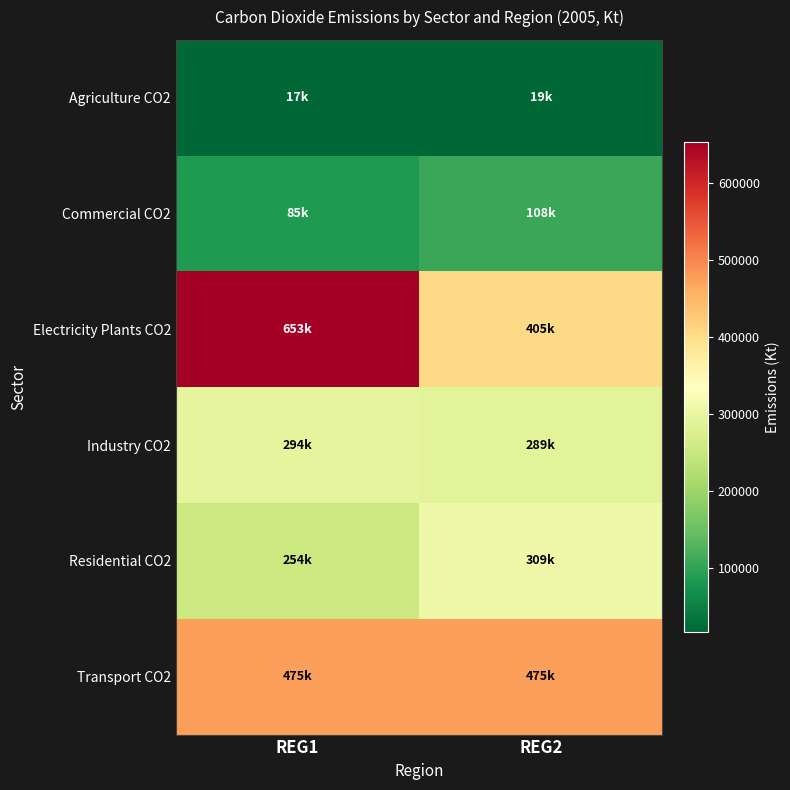

Reading left to right, what are all the values shown in this chart?

Agriculture CO2: REG1=17275.7	REG2=18880.4
Commercial CO2: REG1=85091.9	REG2=107820.7
Electricity Plants CO2: REG1=652667.4	REG2=404871.6
Industry CO2: REG1=293679.0	REG2=289399.8
Residential CO2: REG1=253812.9	REG2=308972.5
Transport CO2: REG1=475211.9	REG2=475452.7